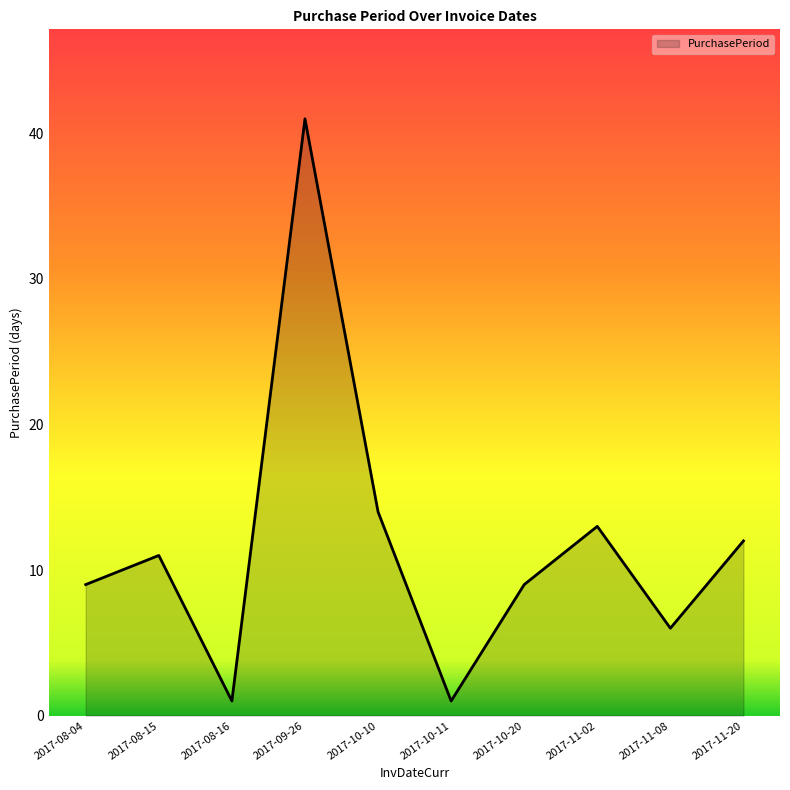

What is the sum of all values?

117